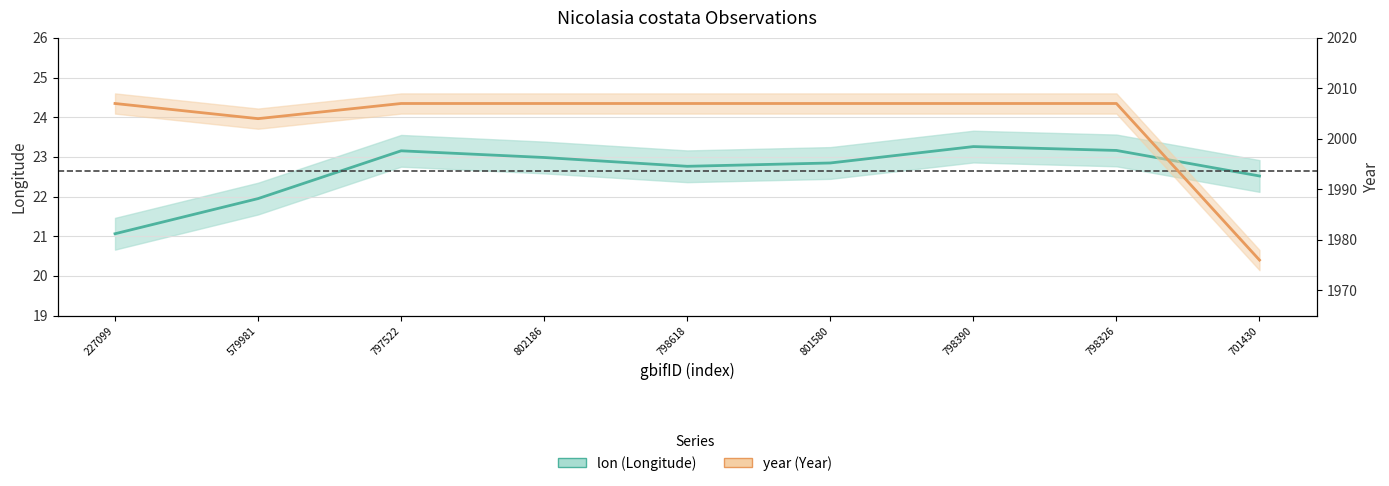

Reading left to right, extract all data points from this chart.

lon: 227099=21.1	579981=21.9	797522=23.2	802186=23.0	798618=22.8	801580=22.8	798390=23.3	798326=23.2	701430=22.5
year: 227099=2007.0	579981=2004.0	797522=2007.0	802186=2007.0	798618=2007.0	801580=2007.0	798390=2007.0	798326=2007.0	701430=1976.0